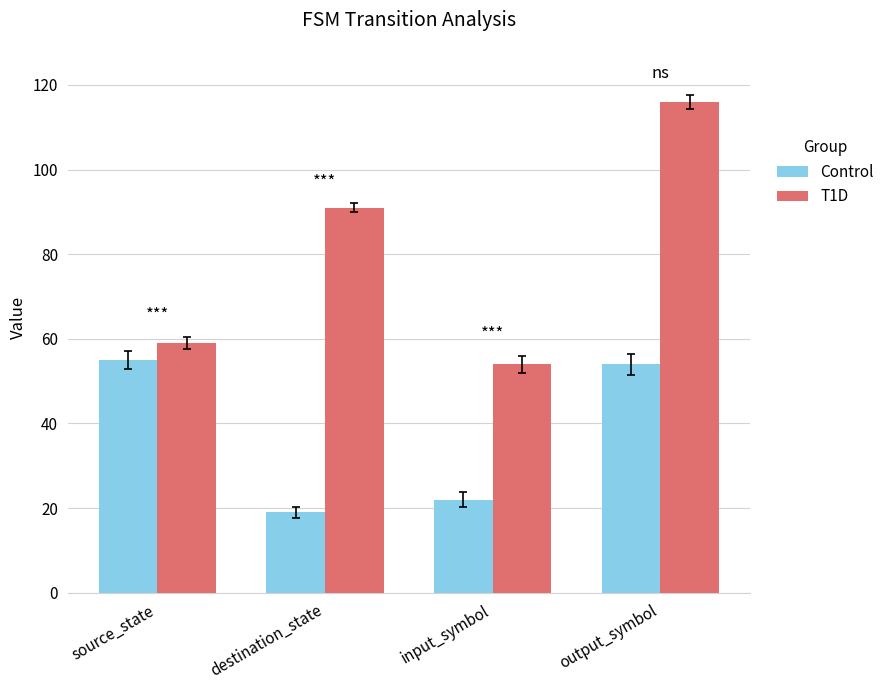

What is the label of the 3rd bar from the left?

input_symbol